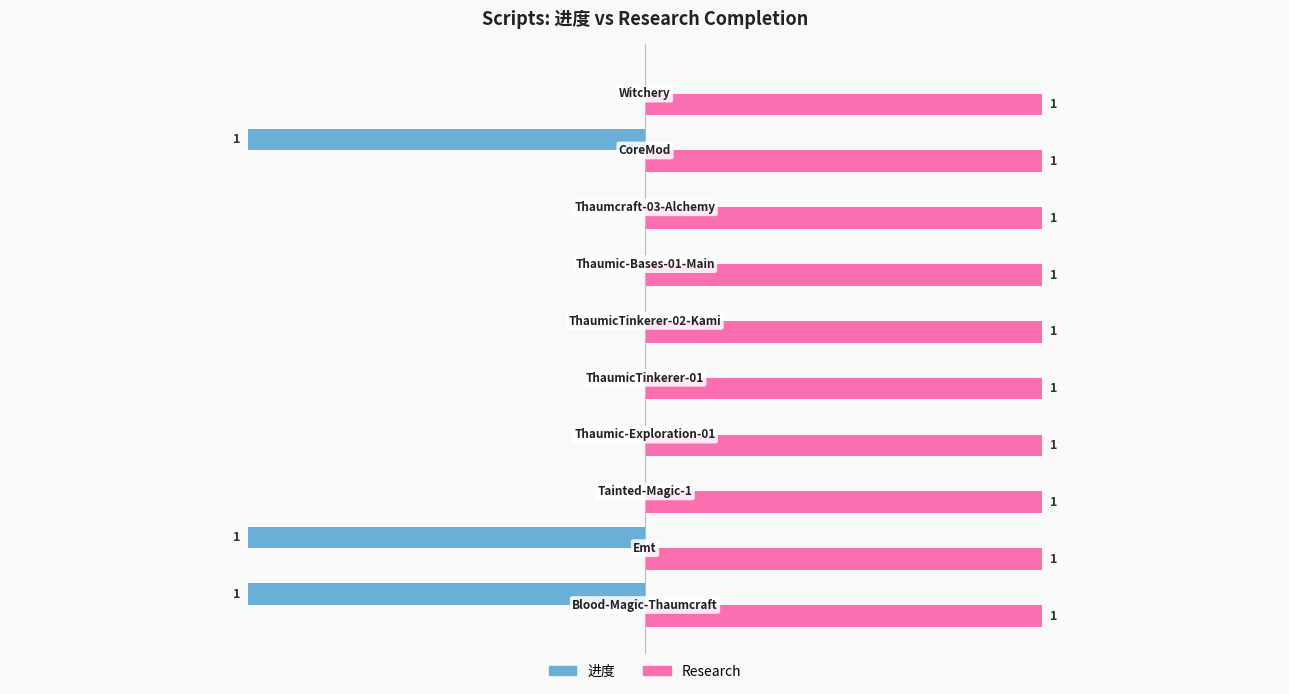

Which series has the largest total across all categories?

Research